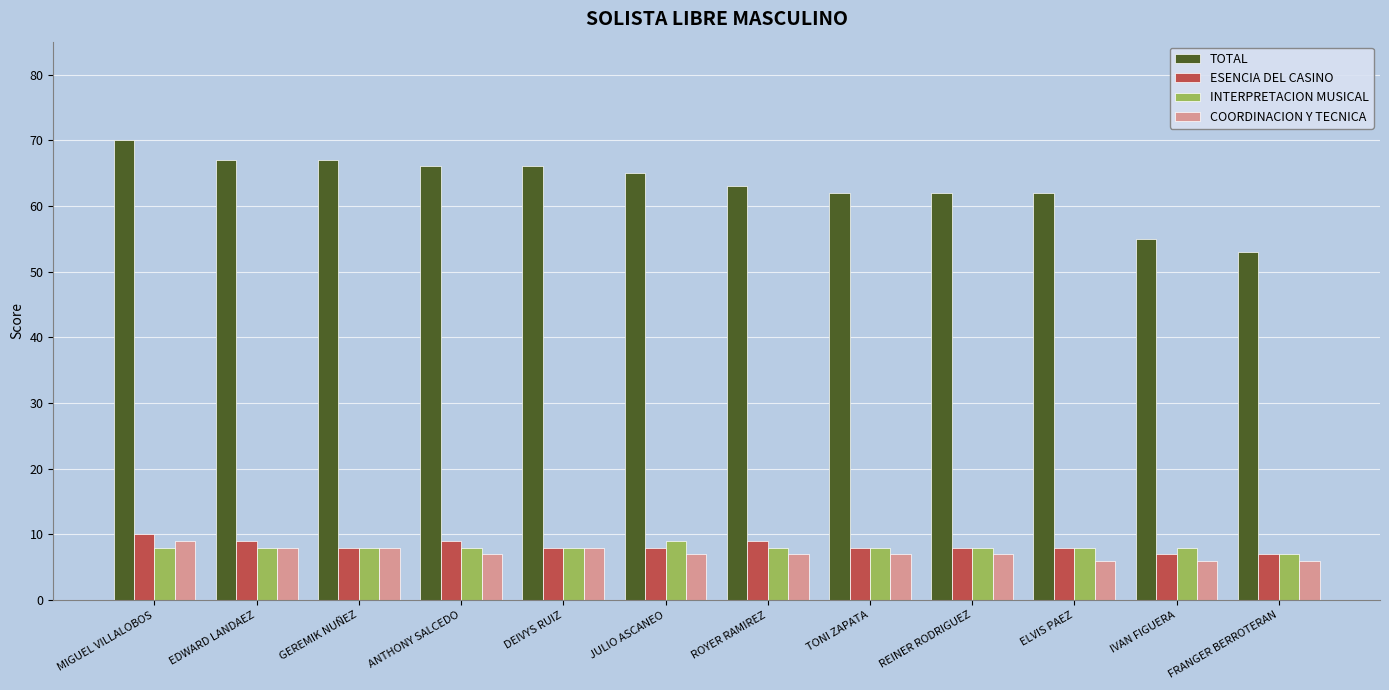

What is the label of the 1st bar from the left?

MIGUEL VILLALOBOS